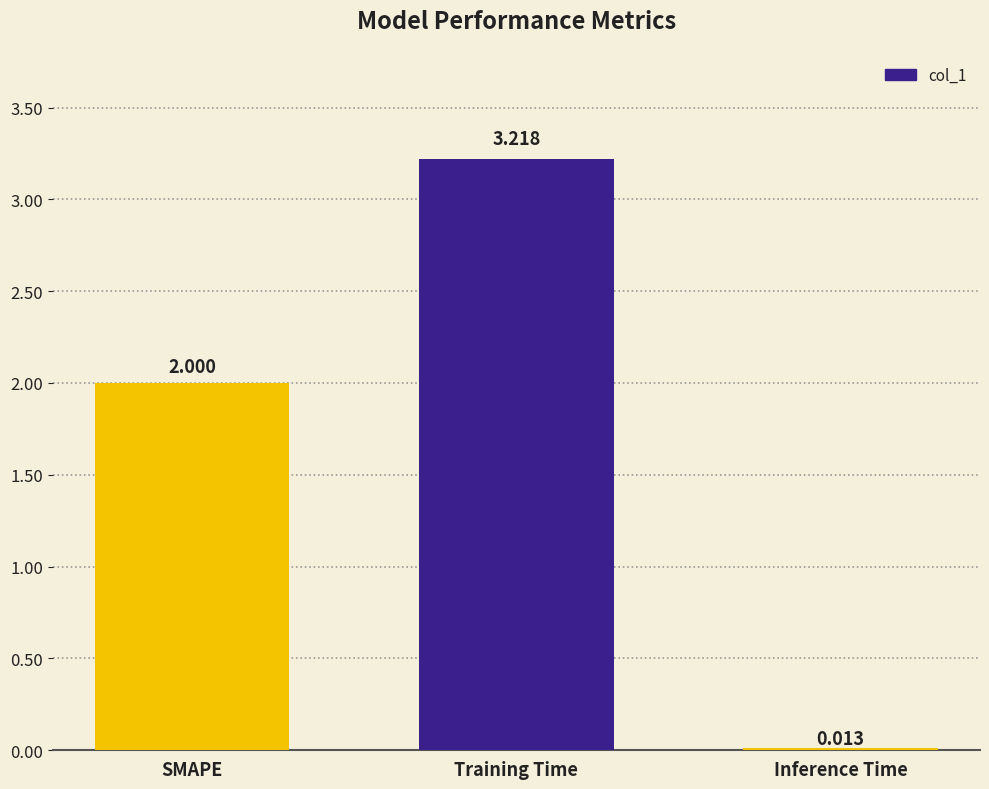

What is the label of the 3rd bar from the right?

SMAPE